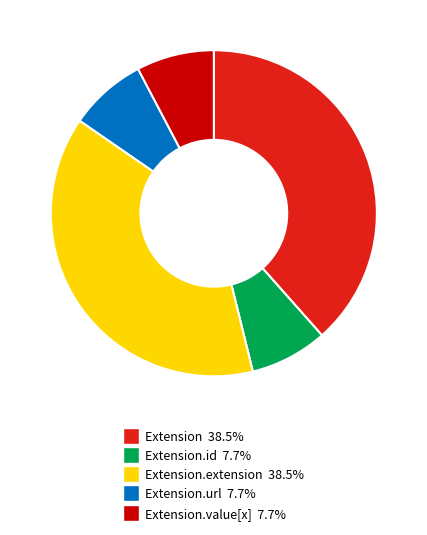

Is there any slice that represents more than half of the pie?

No